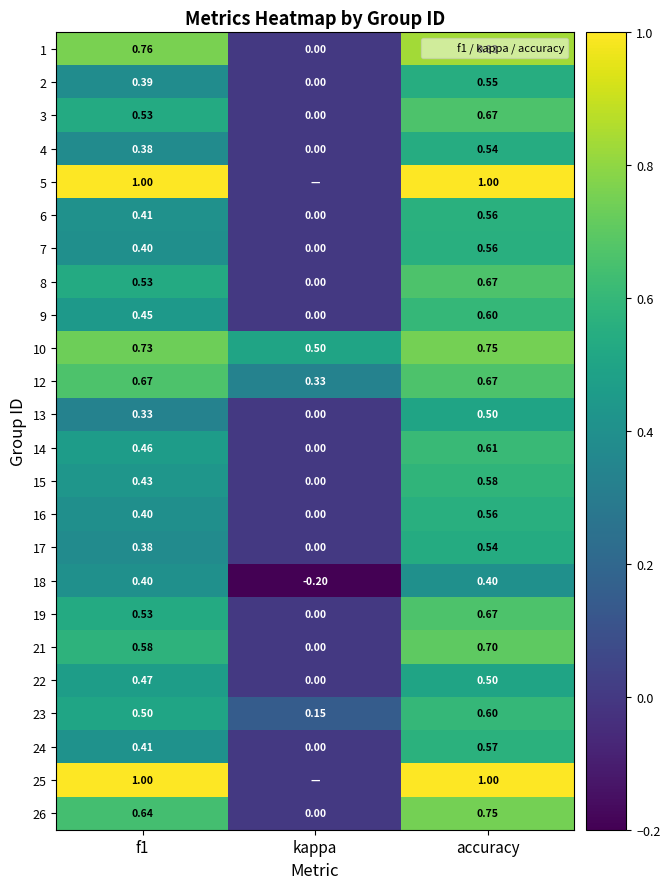

At which category is the sum across all series the highest?

accuracy